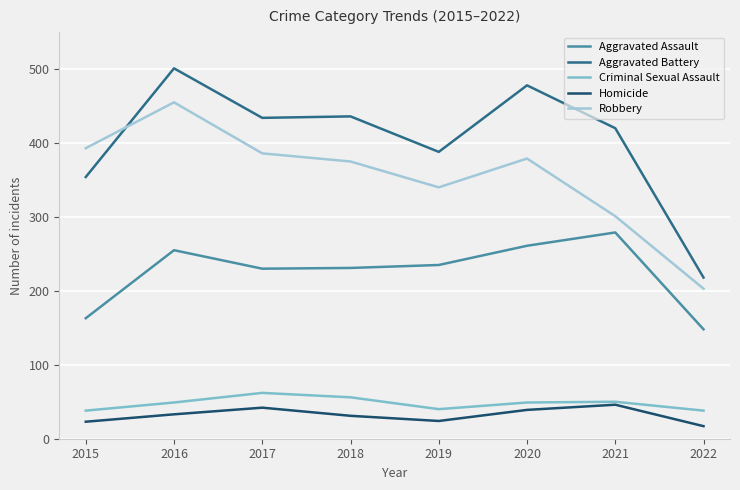

At which label does Aggravated Battery reach its minimum?

2022